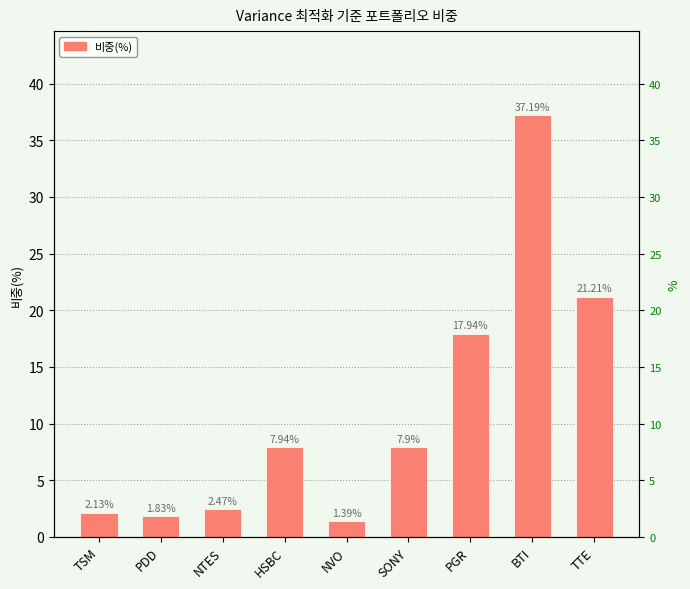

Is it true that the value at PGR is 26.0?

False